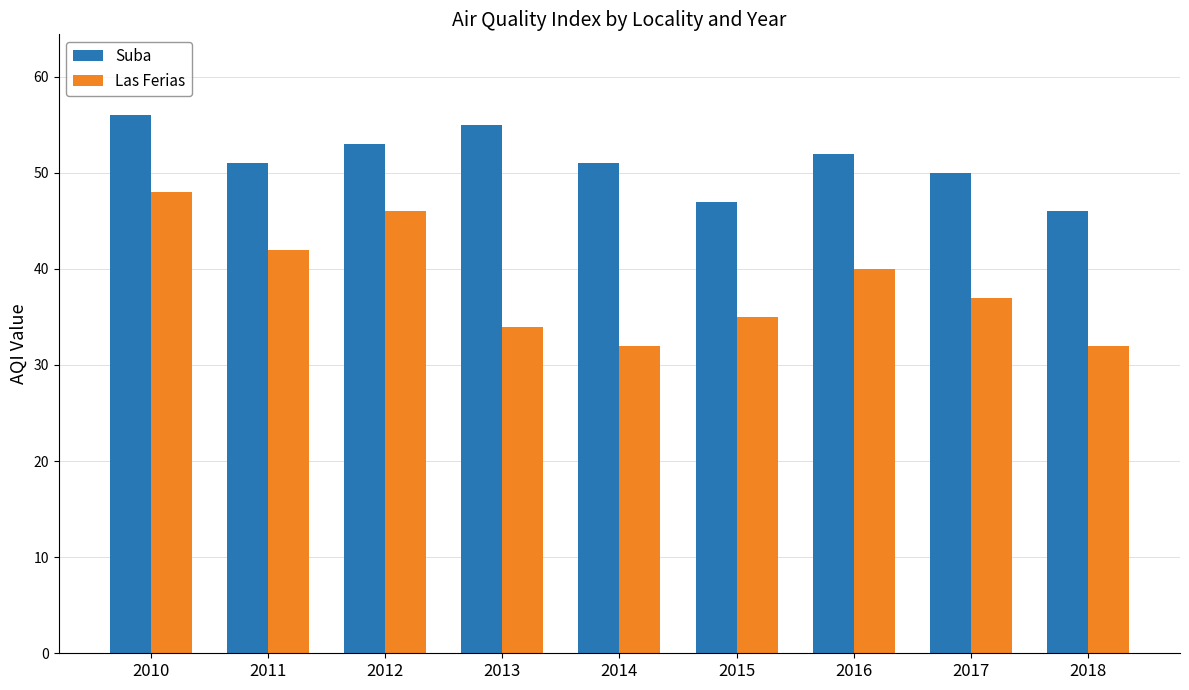

Reading left to right, what are all the values shown in this chart?

Suba: 2010=56	2011=51	2012=53	2013=55	2014=51	2015=47	2016=52	2017=50	2018=46
Las Ferias: 2010=48	2011=42	2012=46	2013=34	2014=32	2015=35	2016=40	2017=37	2018=32